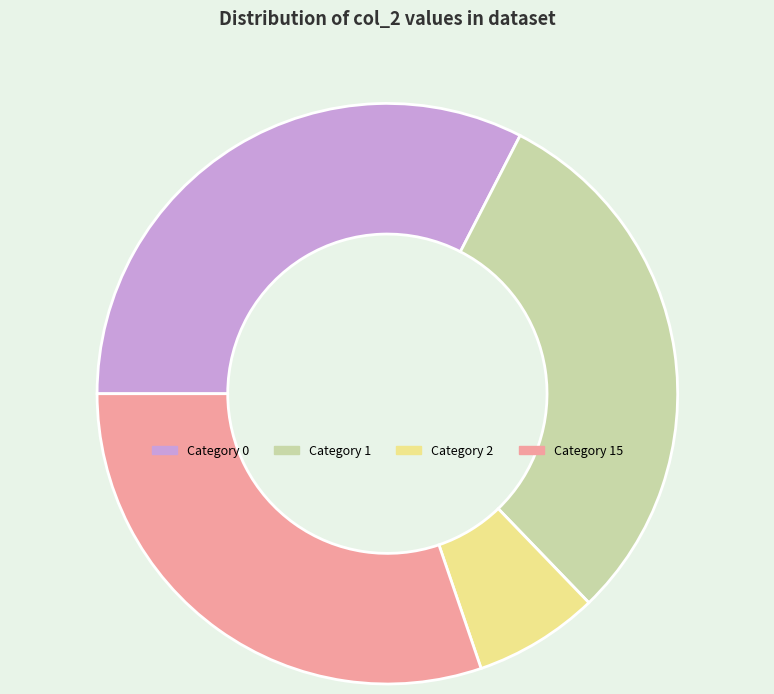

Count the number of slices in the pie.

4